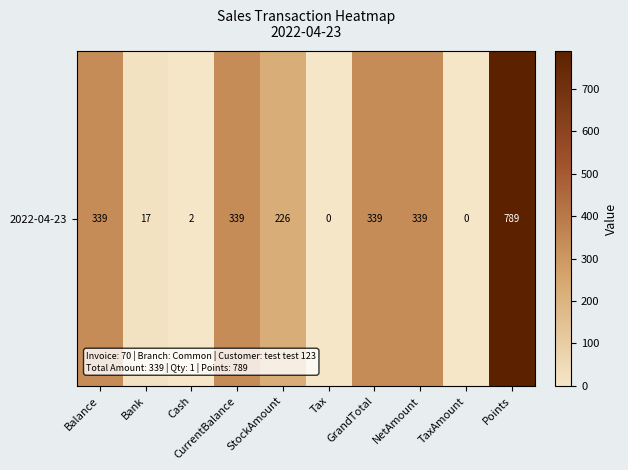

At which label is the value closest to 394?

Balance